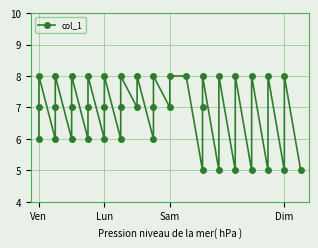

Is this an area chart (filled region under the line)?

No